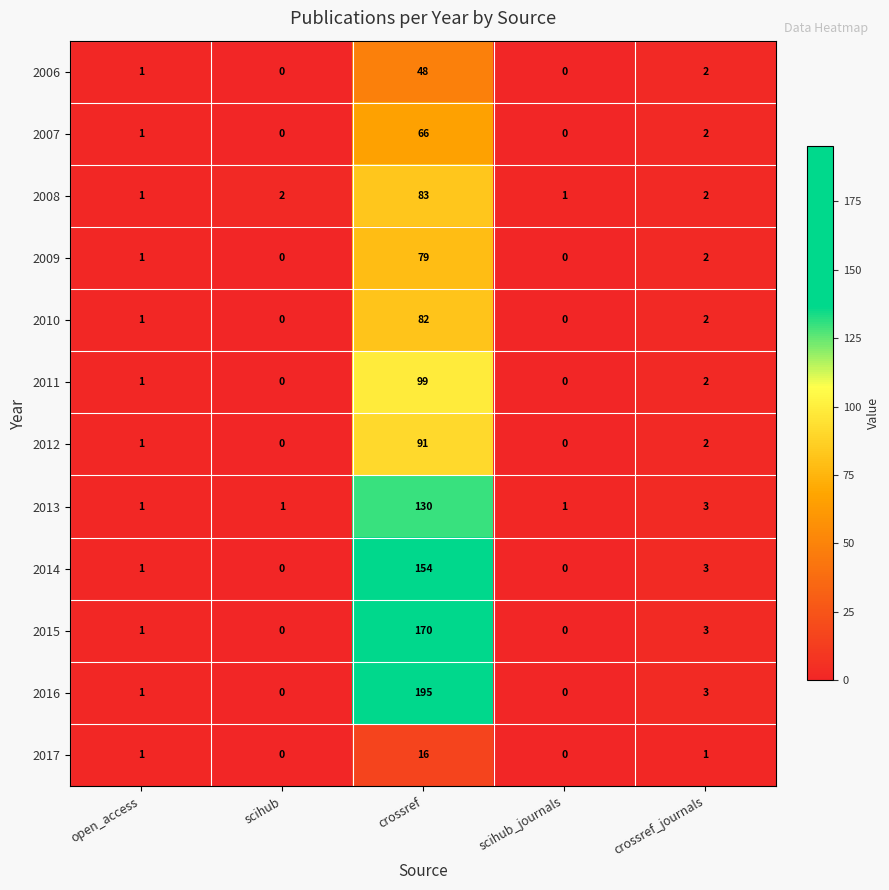

What is the greatest value displayed?

195